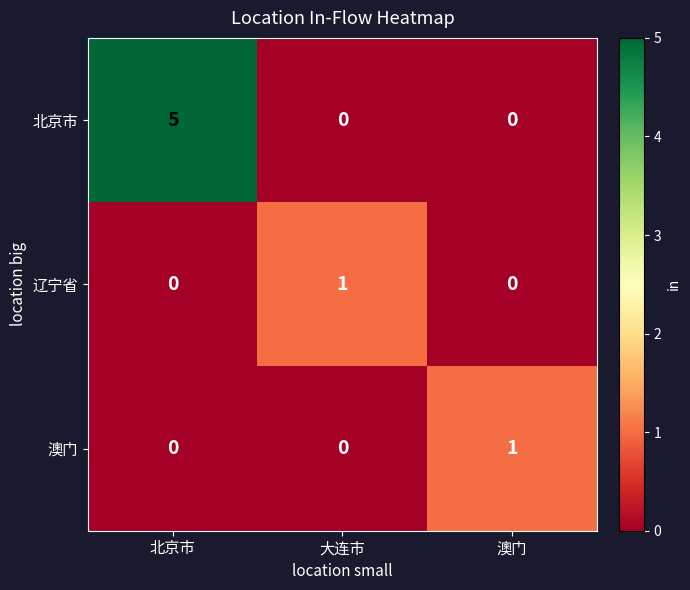

Reading left to right, transcribe all the data shown in this chart.

北京市: 北京市=5	大连市=0	澳门=0
辽宁省: 北京市=0	大连市=1	澳门=0
澳门: 北京市=0	大连市=0	澳门=1